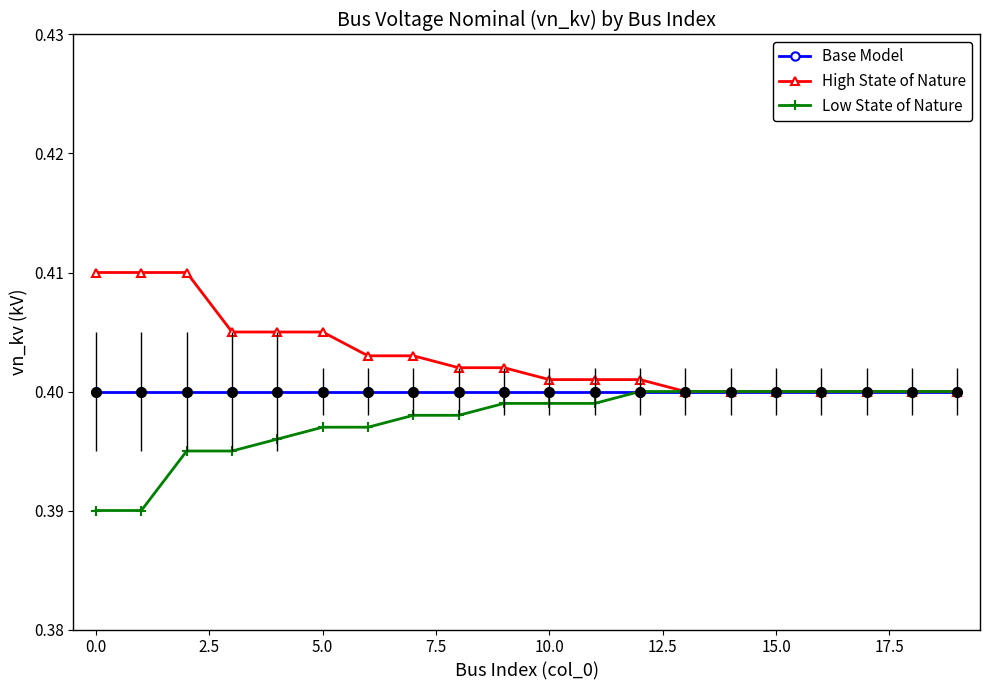

Count the Low State of Nature values in the range 0 to 1.

20